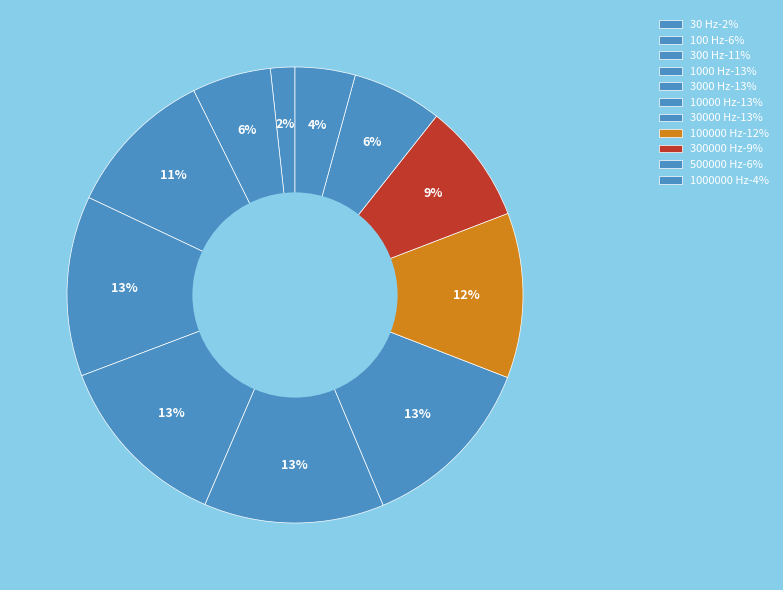

How many slices are in this pie chart?

11